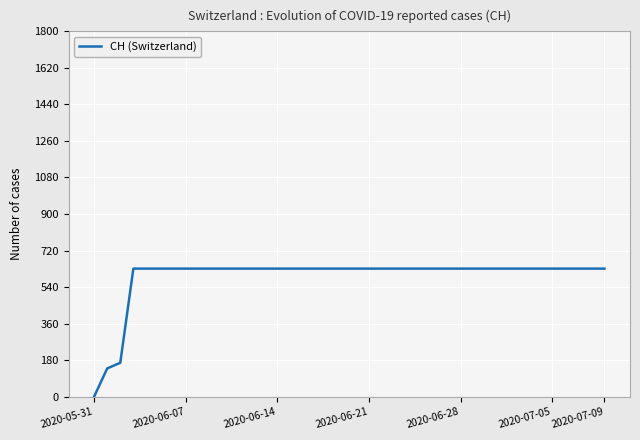

What is the greatest value displayed?

631